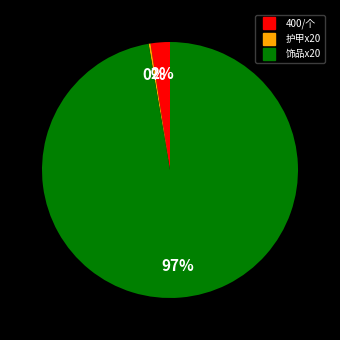

The 饰品x20 slice represents 97% of the pie. True or false?

True